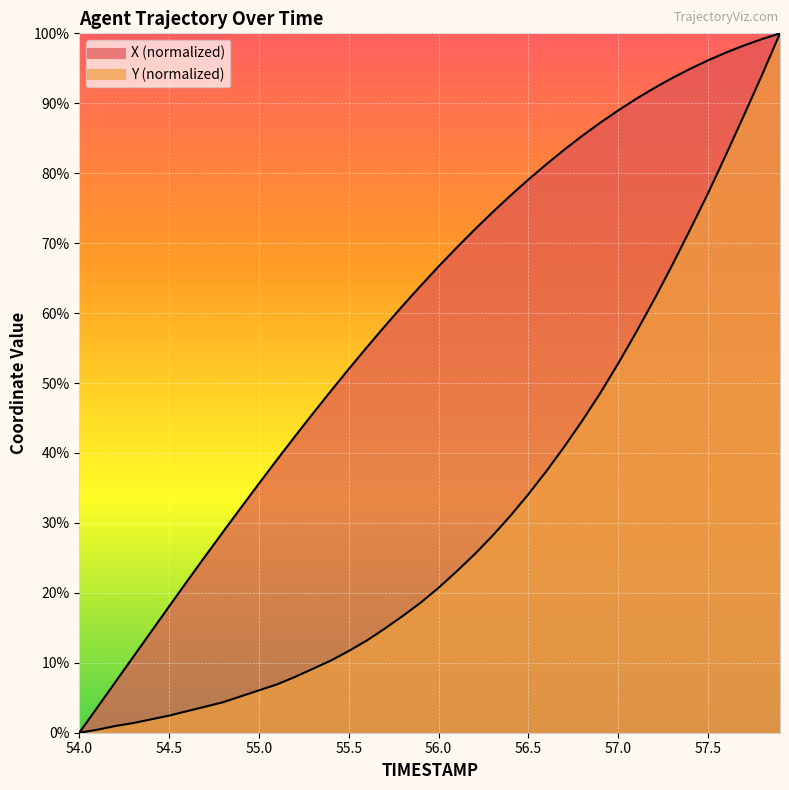

Rank the series at 54.1 from highest to lowest value.

X, Y